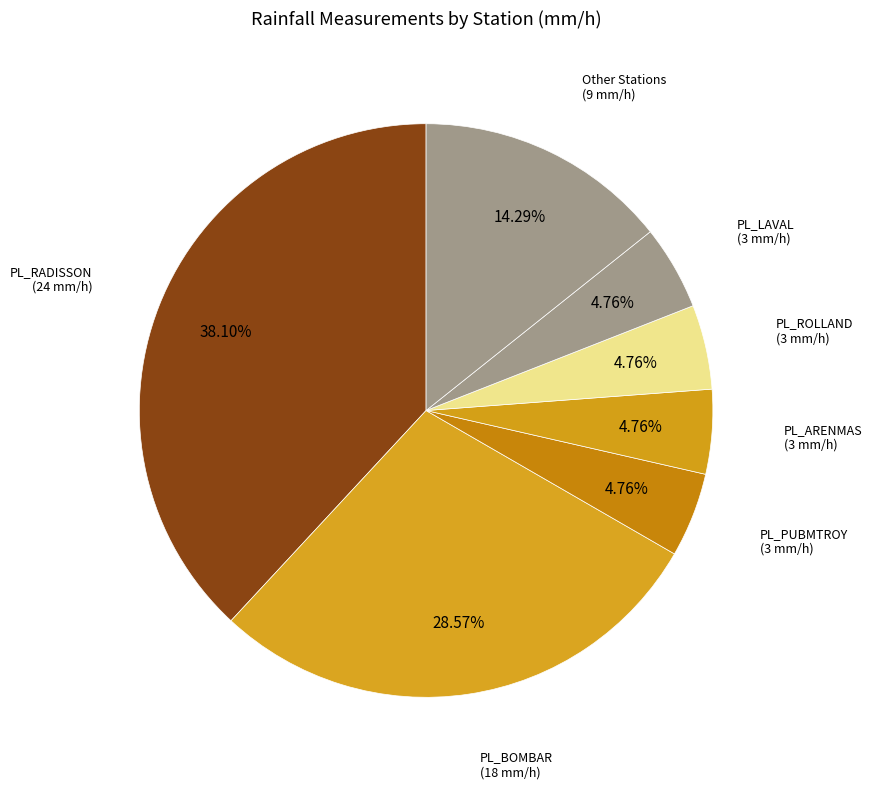

Is there any slice that represents more than half of the pie?

No